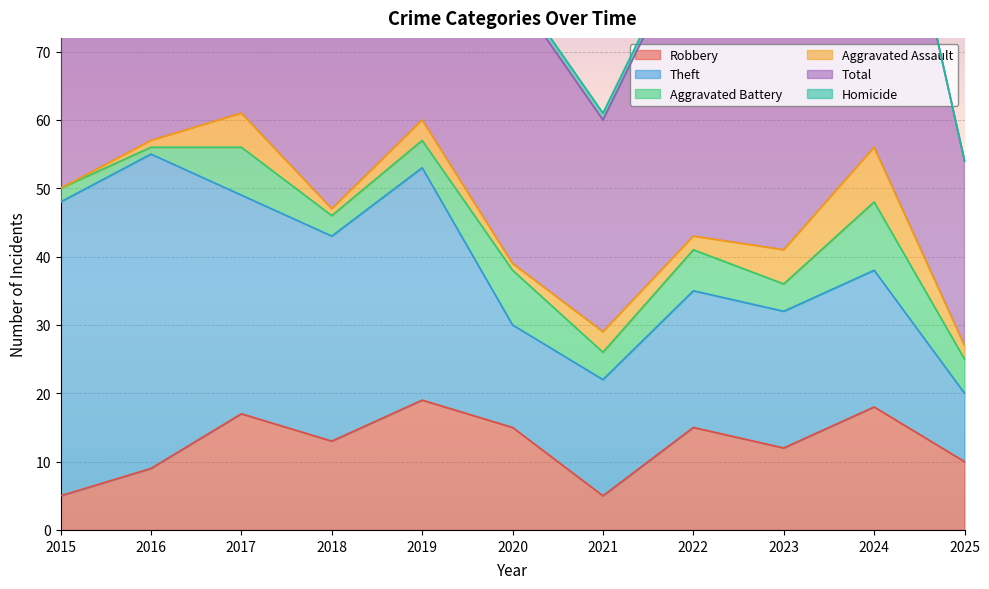

Which series has the largest range (max minus min)?

Theft